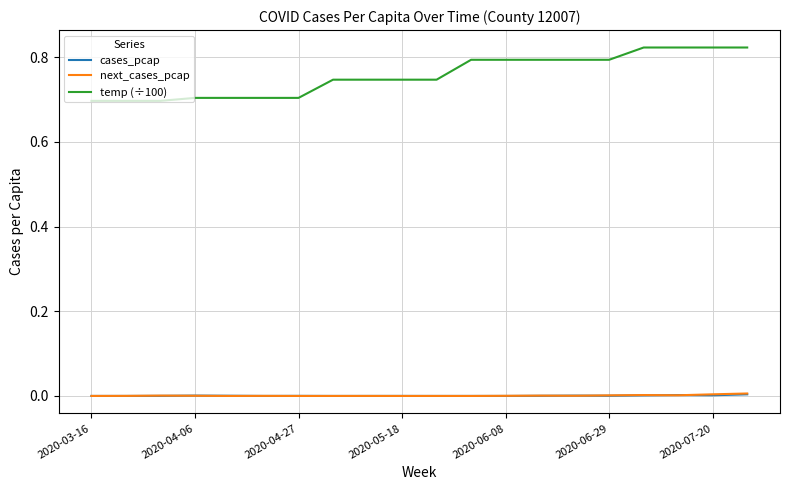

True or false: cases_pcap and temp (÷100) intersect in this chart.

False